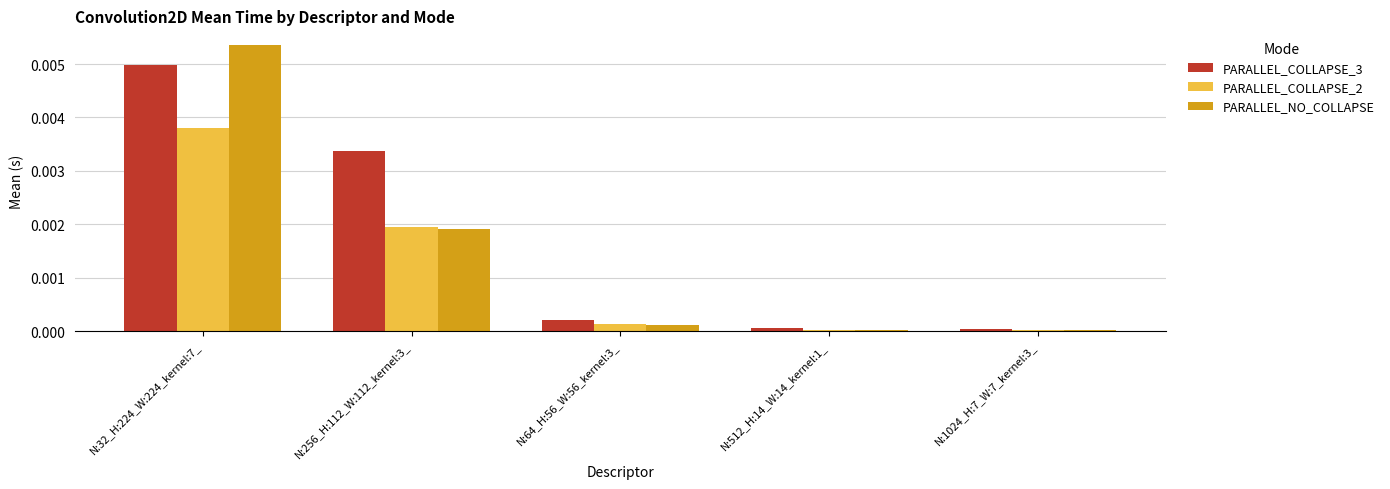

Which series has the largest total across all categories?

PARALLEL_COLLAPSE_3